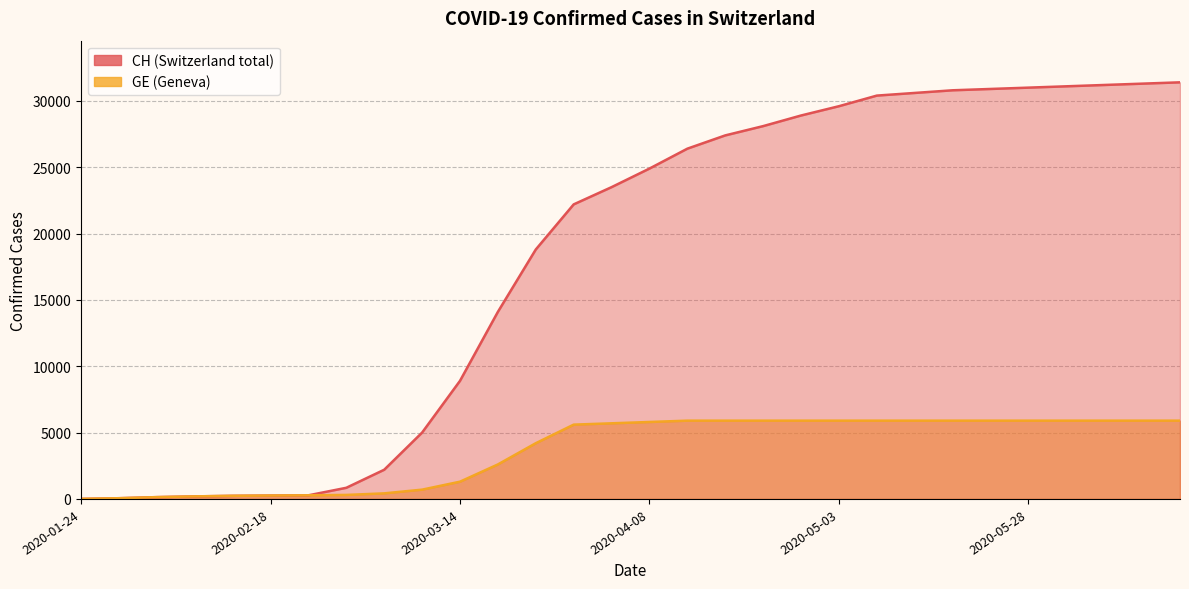

Which series has the largest range (max minus min)?

CH